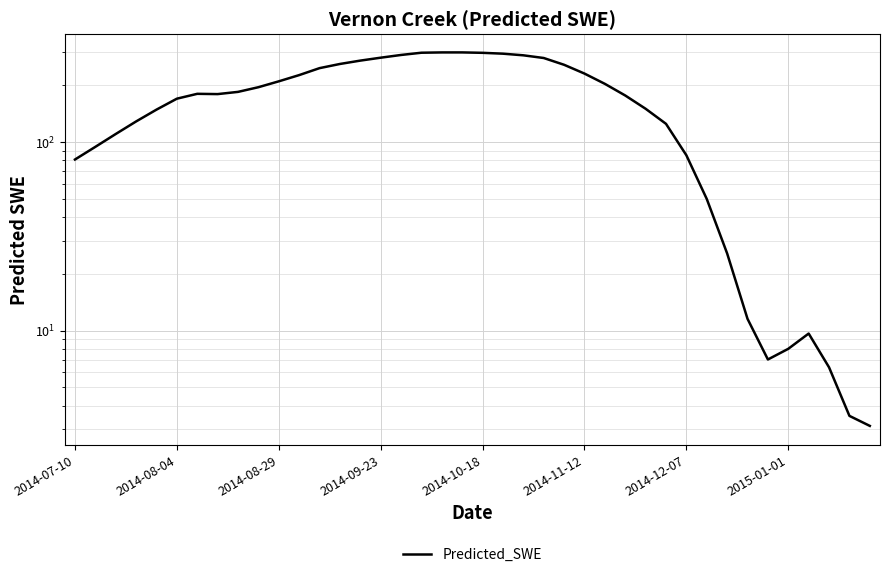

What is the change in value from 18 to 32?

-273.0